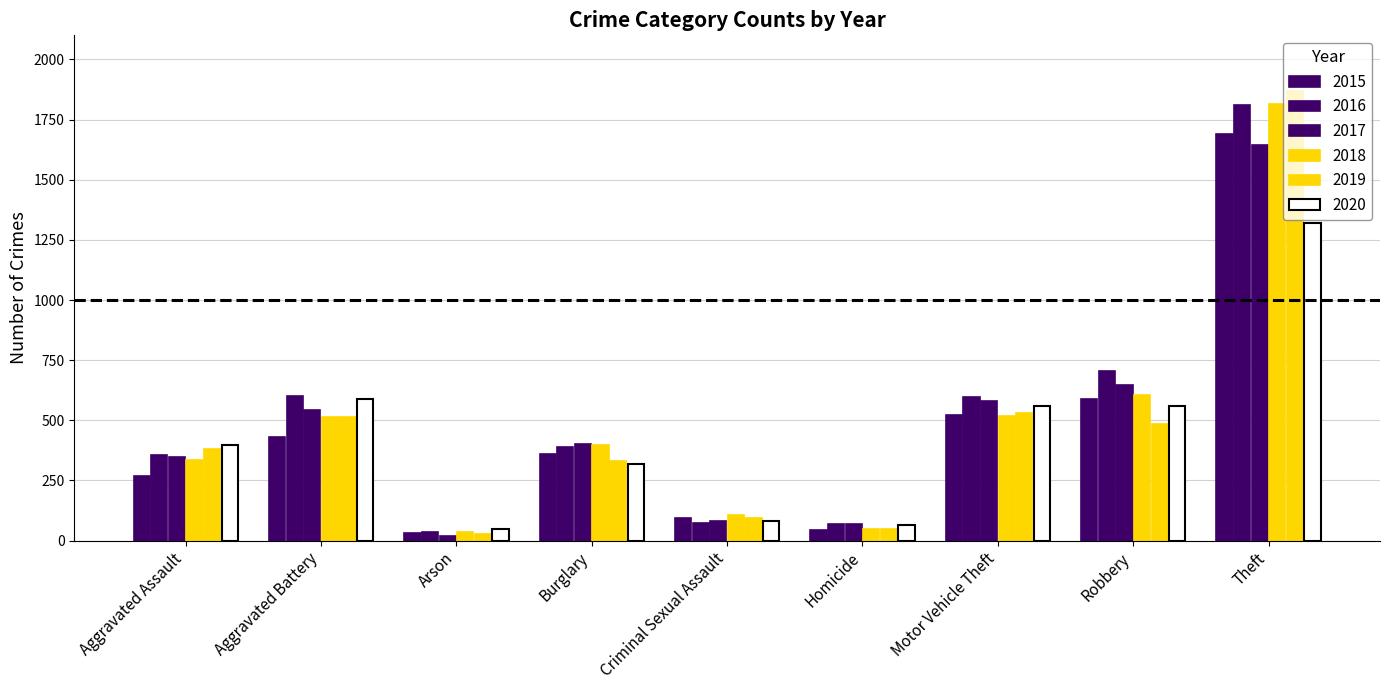

What is the label of the 8th bar from the right?

Aggravated Battery